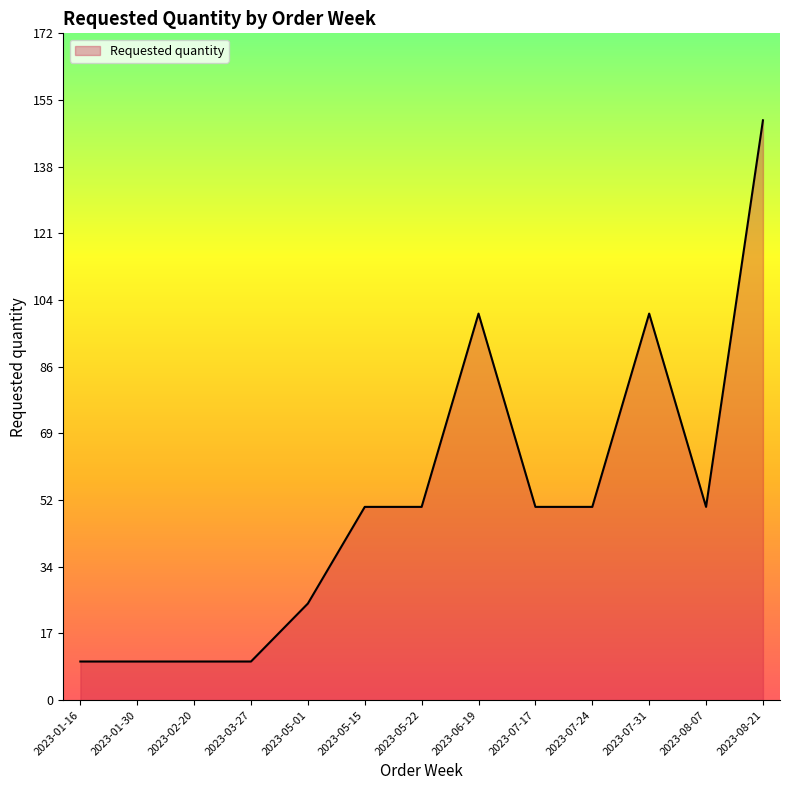

What is the maximum value shown in the chart?

150